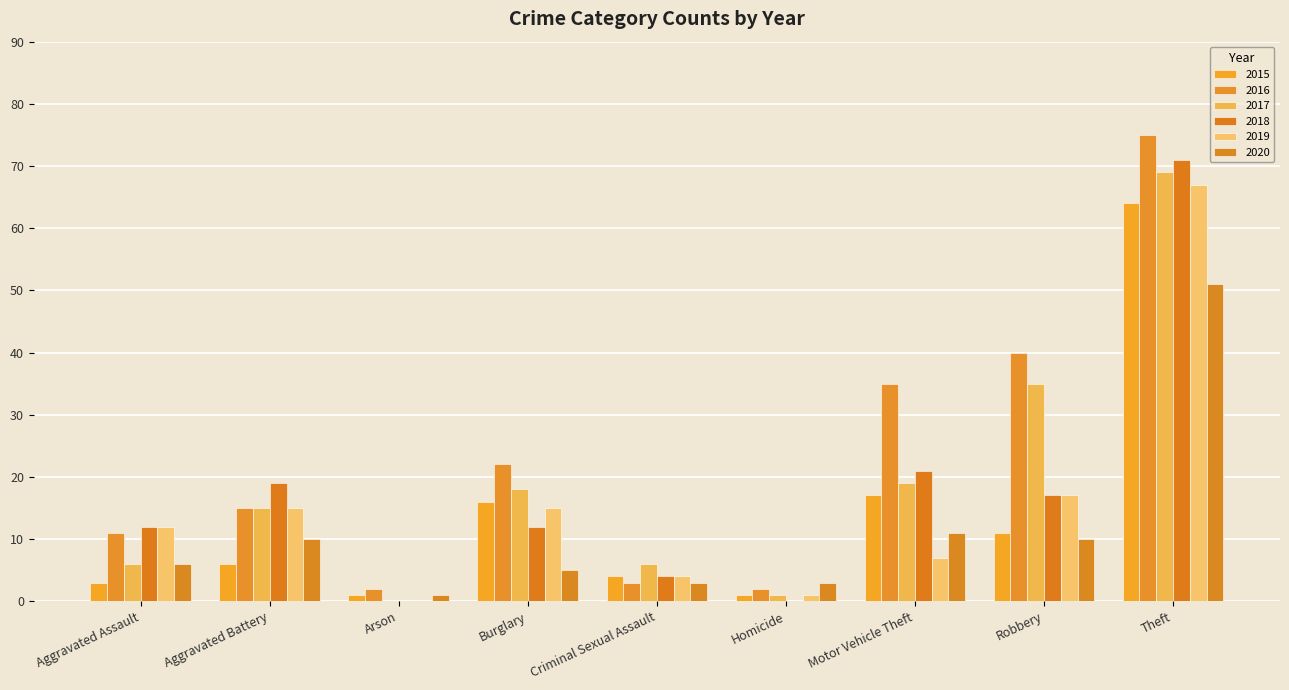

Between Burglary and Theft, which series saw the biggest shift?

2018